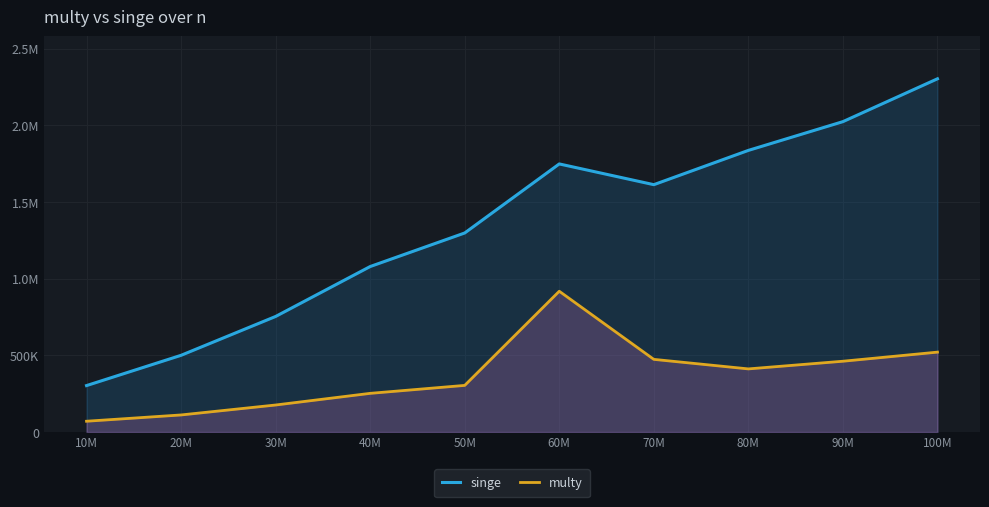

Which has a higher value, 30M or 50M?

50M